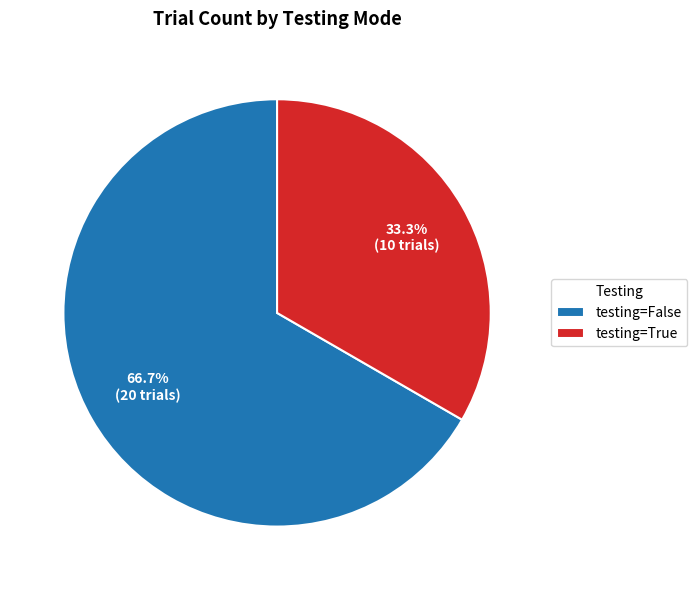

Which category has the smallest portion of the pie?

testing=True